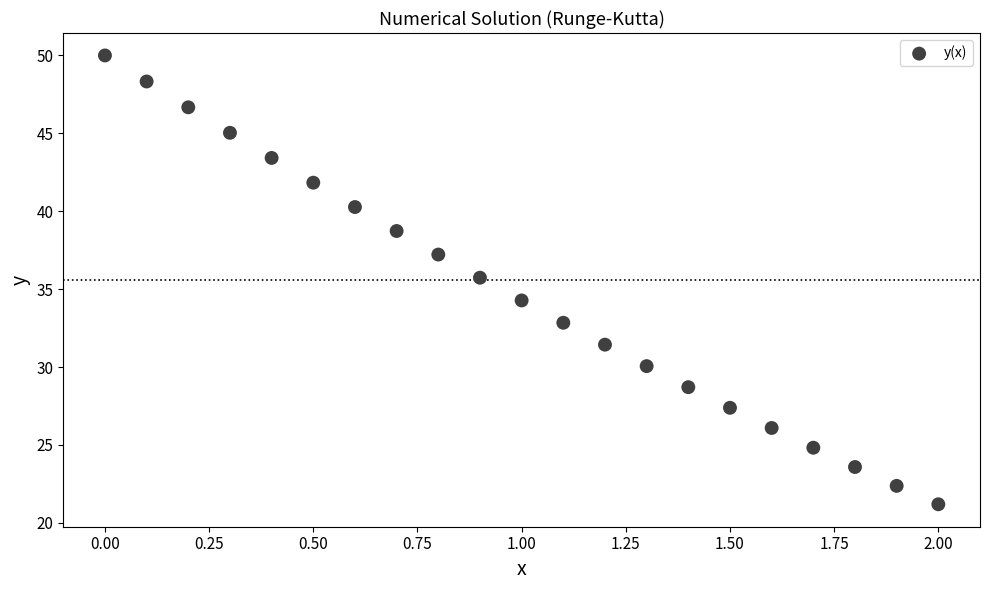

What is the range of X values (max minus min)?

2.0